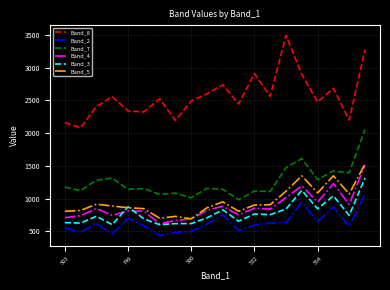

What is the smallest value displayed?

434